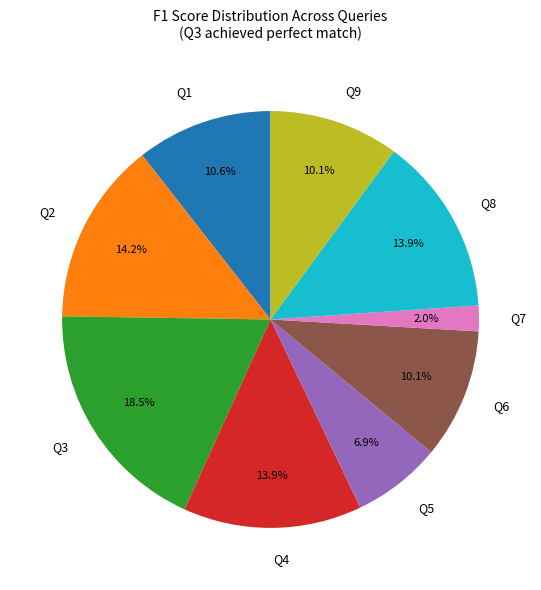

How much of the chart is everything except Q9?

89.9%